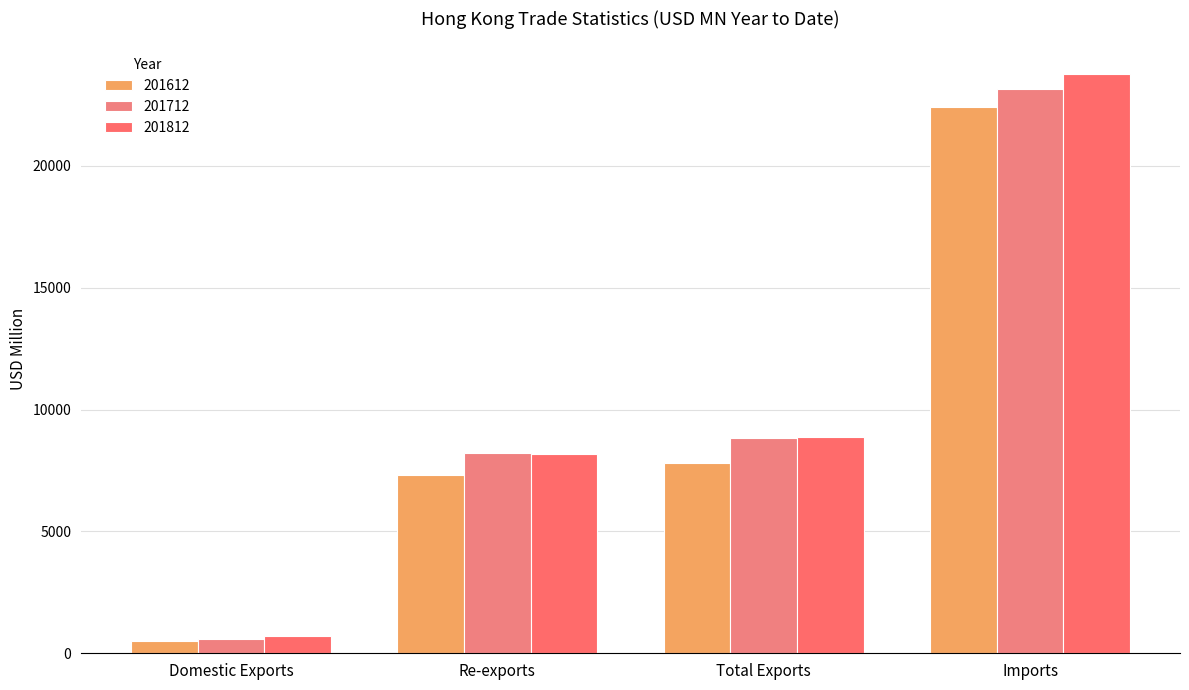

What is the label of the 3rd bar from the left?

Total Exports